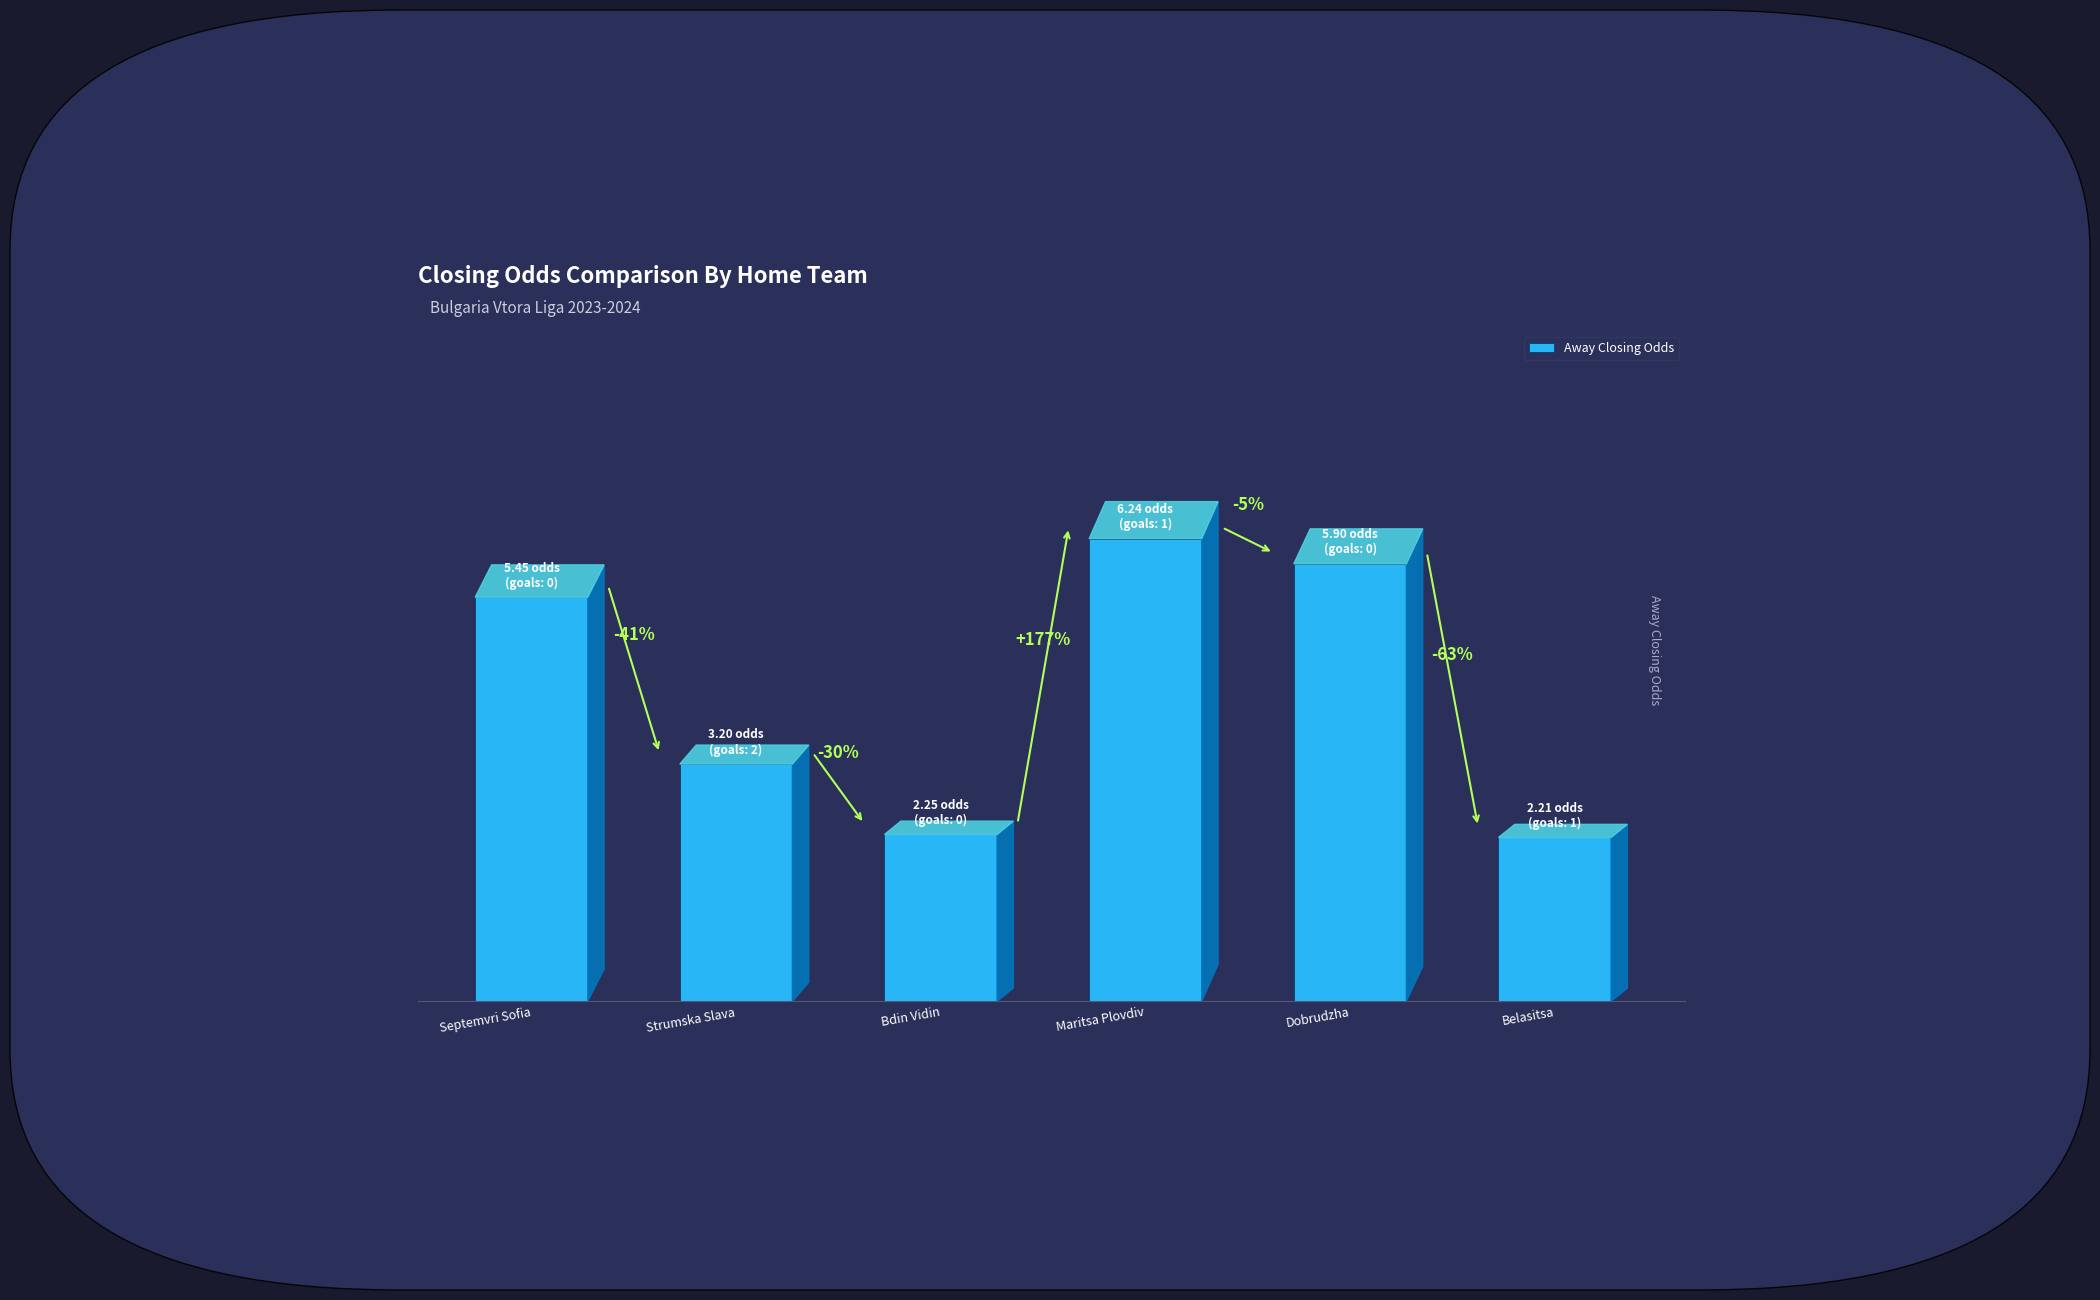

Where does the data first go above 5?

Septemvri Sofia